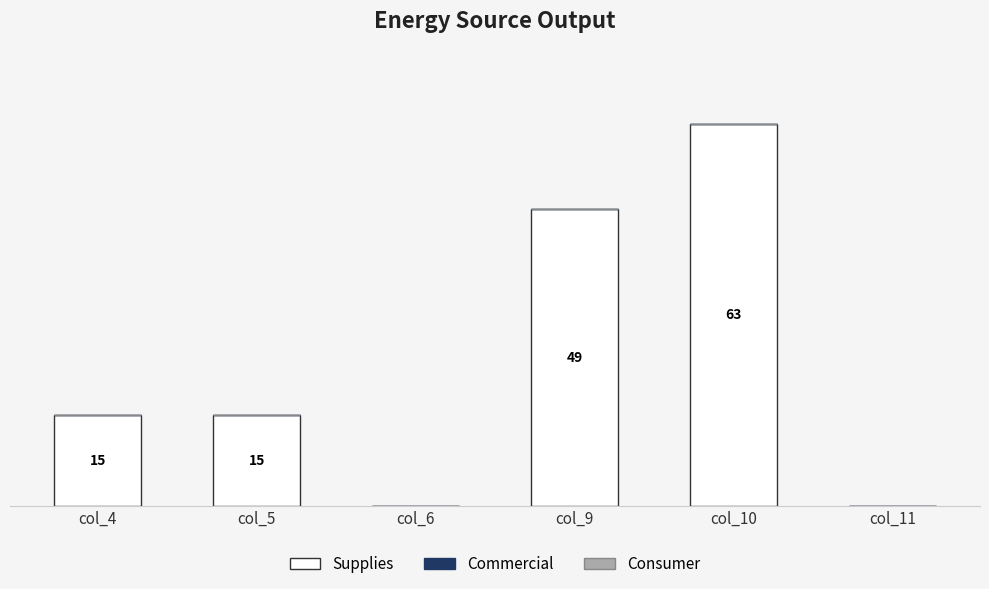

Are the bars horizontal?

No